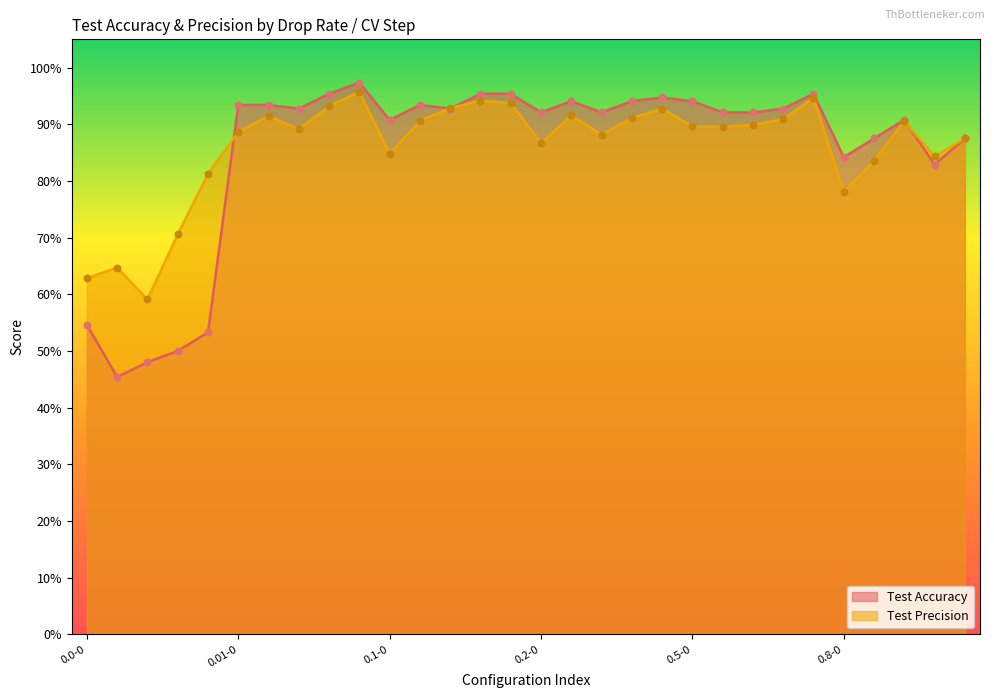

What are all the series names shown in the legend?

Test Accuracy, Test Precision